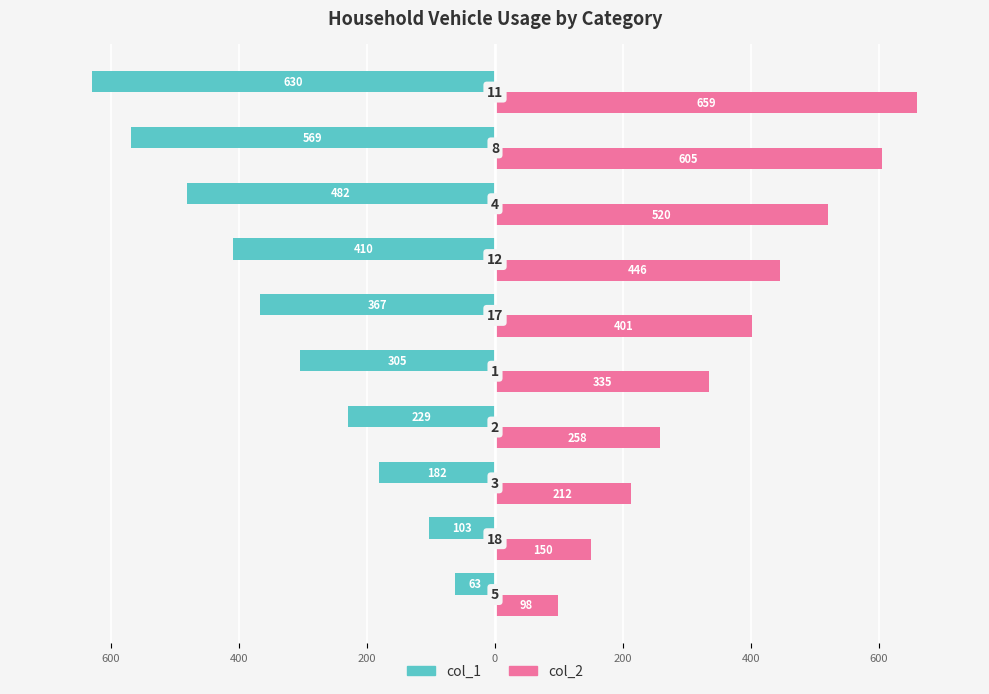

Which series has the widest spread of values?

col_1